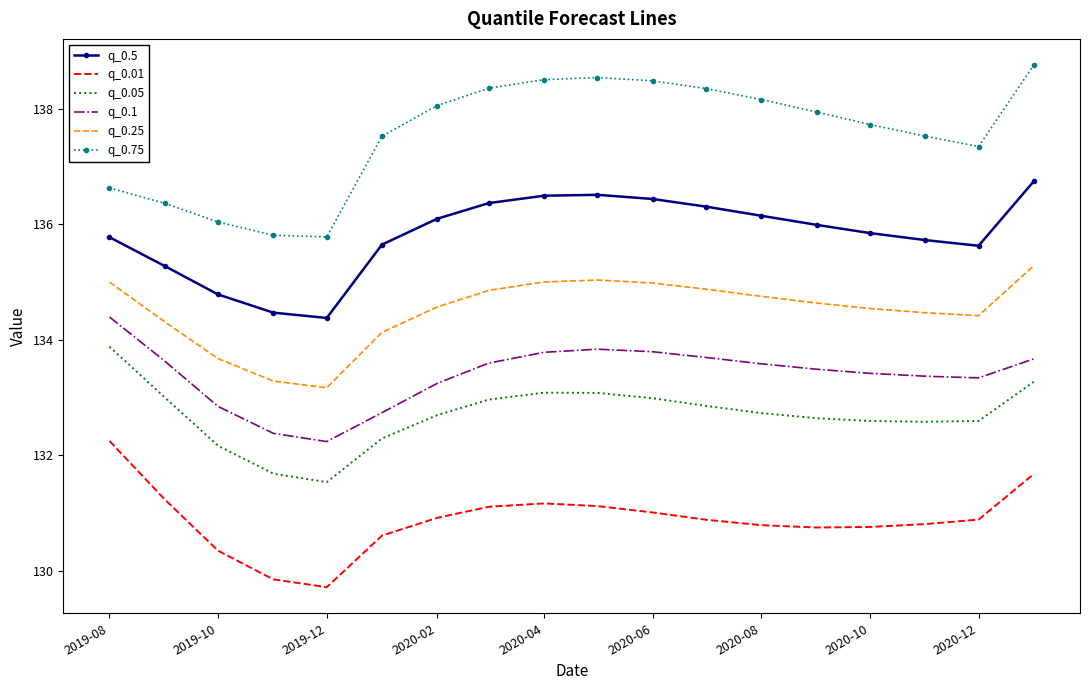

Which series has the largest total across all categories?

q_0.75